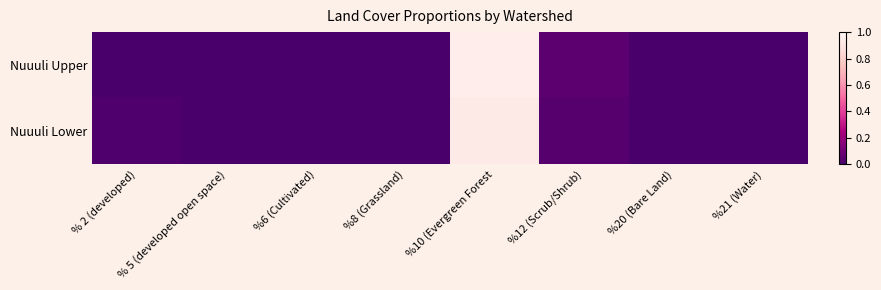

Is the value of Nuuuli Upper at %12 (Scrub/Shrub) greater than the value of Nuuuli Lower at %20 (Bare Land)?

Yes